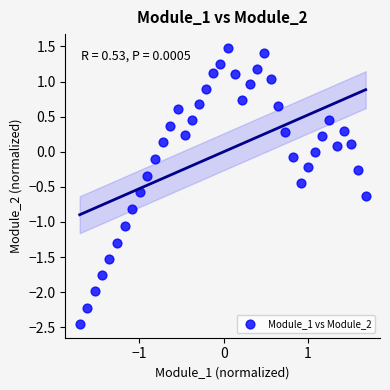

What is the range of X values (max minus min)?

3.4